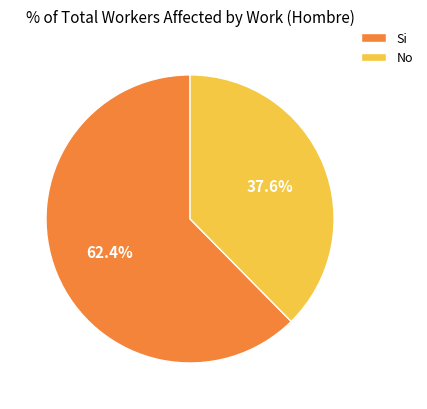

True or false: No accounts for 47% of the total.

False